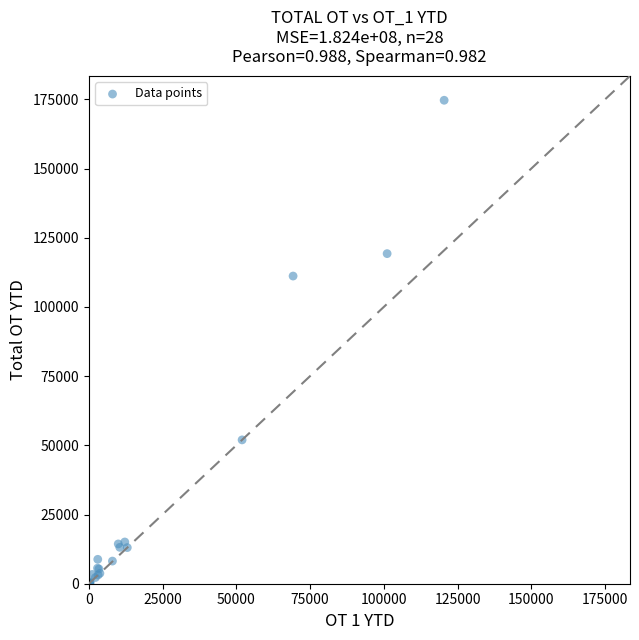

What Y value in the scatter plot is closest to 87332?

111156.0